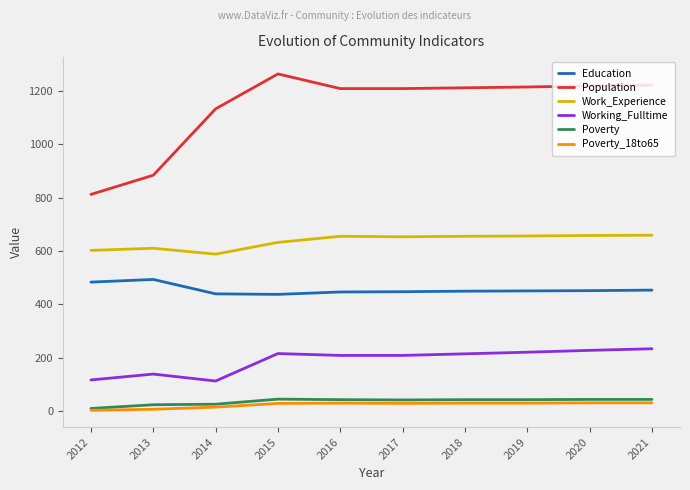

True or false: Poverty and Education intersect in this chart.

False